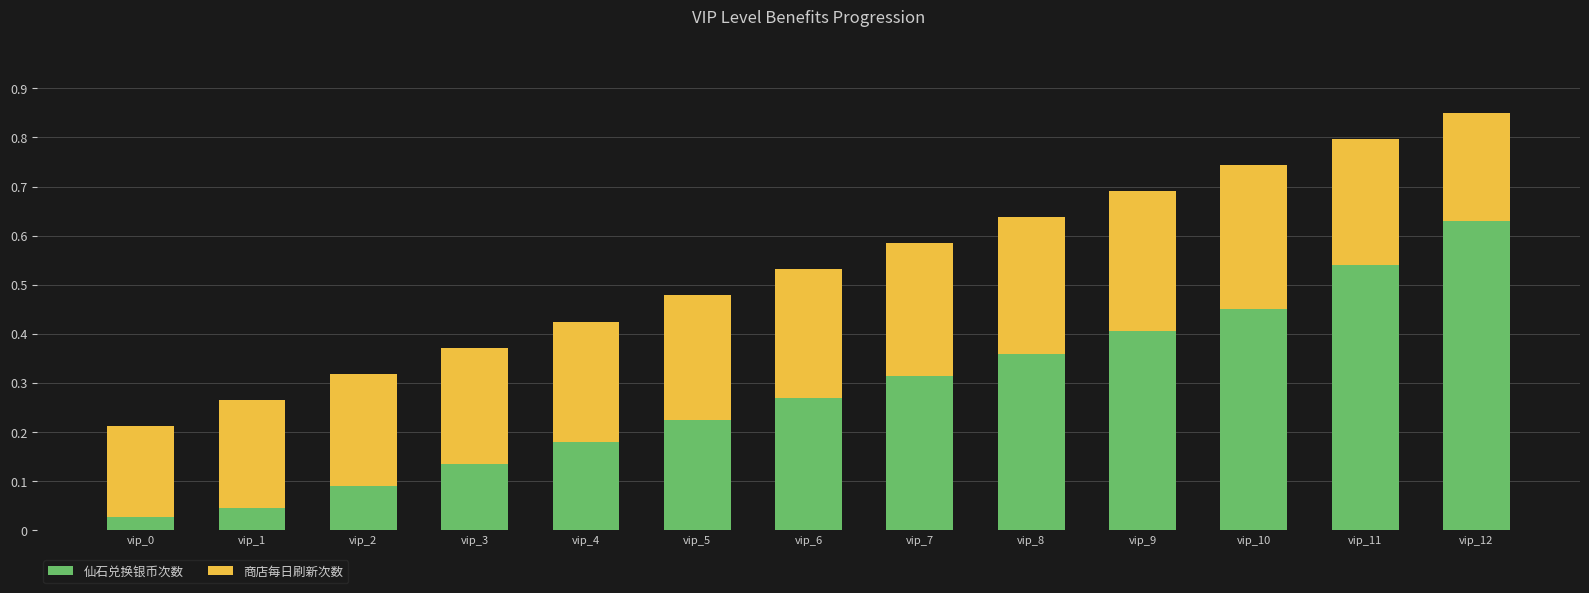

What is the total value across all series at vip_9?

0.7